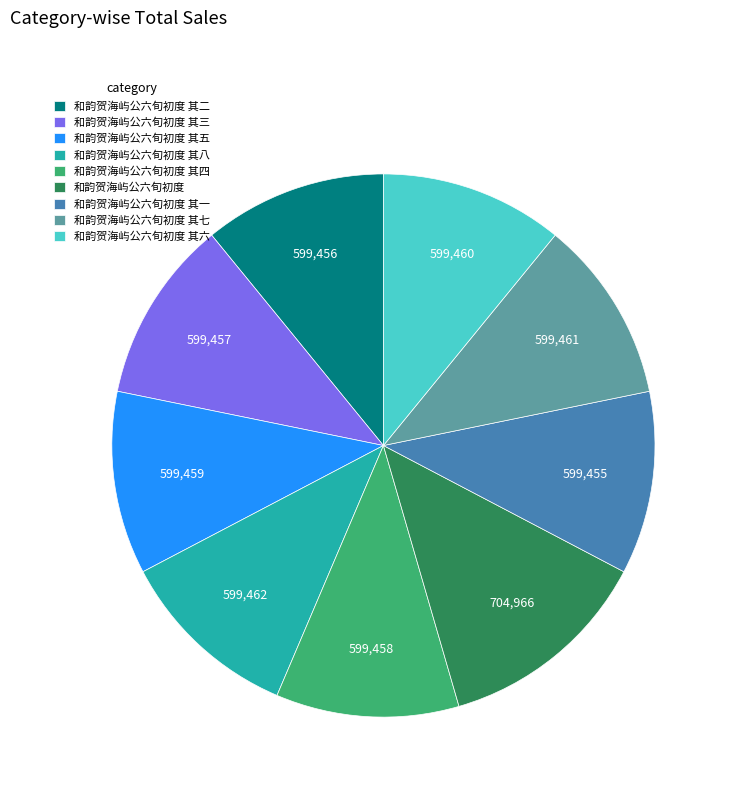

True or false: 和韵贺海屿公六旬初度 其七 accounts for 22% of the total.

False